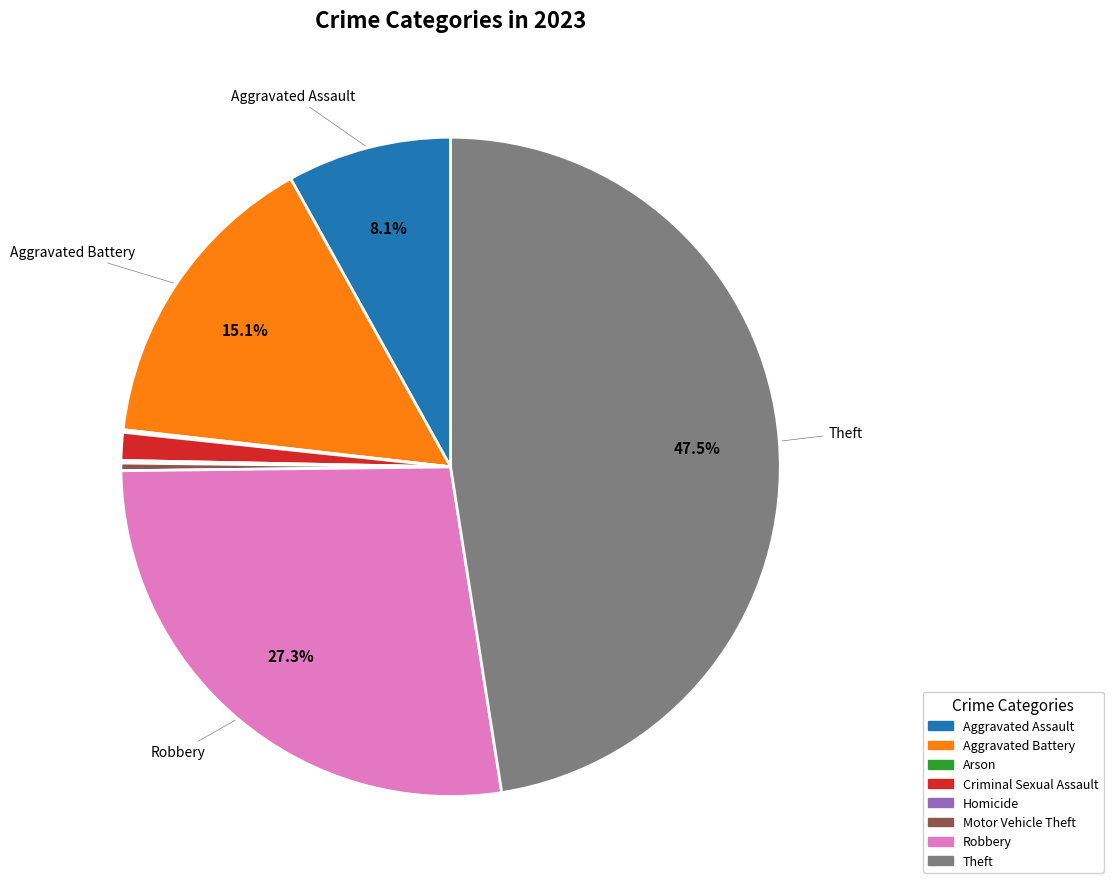

What is the largest slice in the pie chart?

Theft